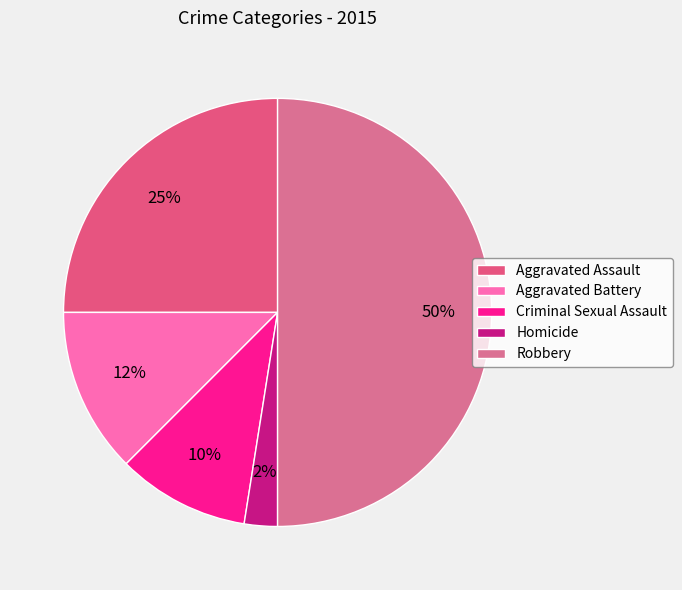

How many segments does this pie chart have?

5